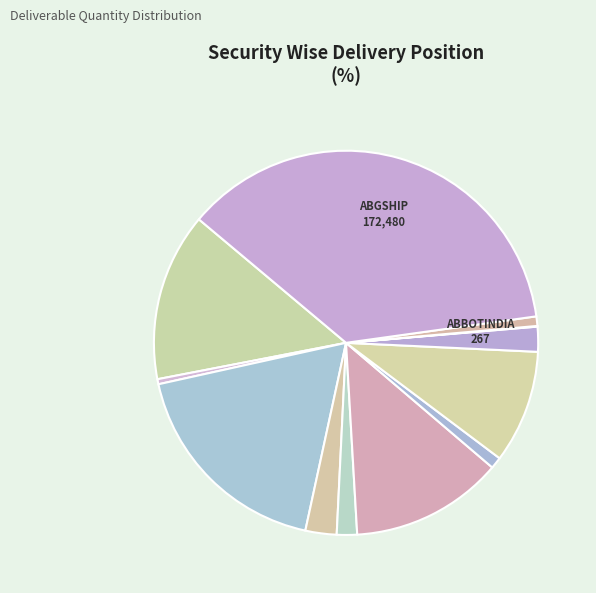

How many slices are in this pie chart?

12